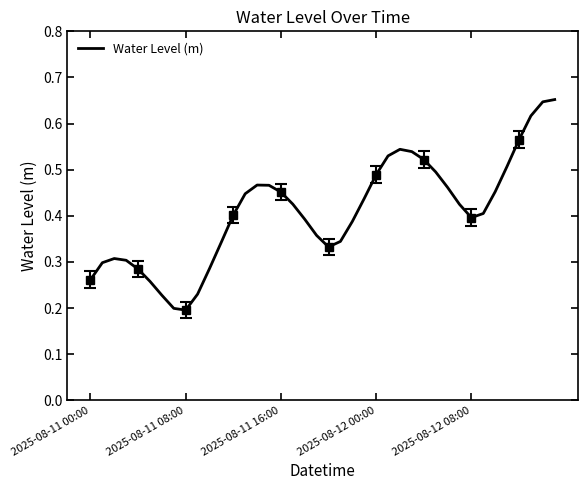

Is it true that Water Level (m) equals 0.7 at 2025-08-12 08:00?

False